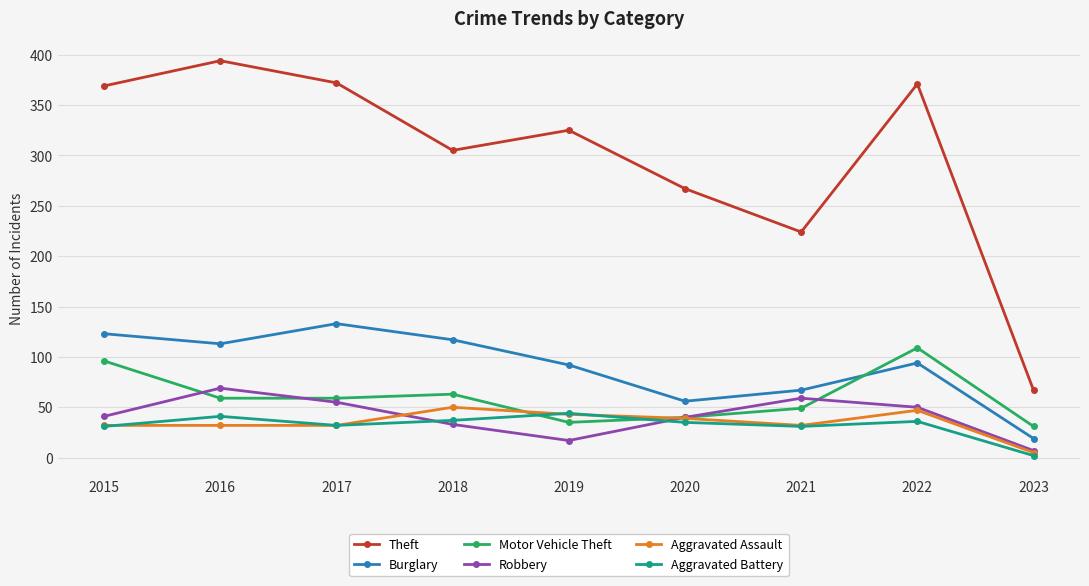

What is the spread (max minus min) of values at 2023?

65